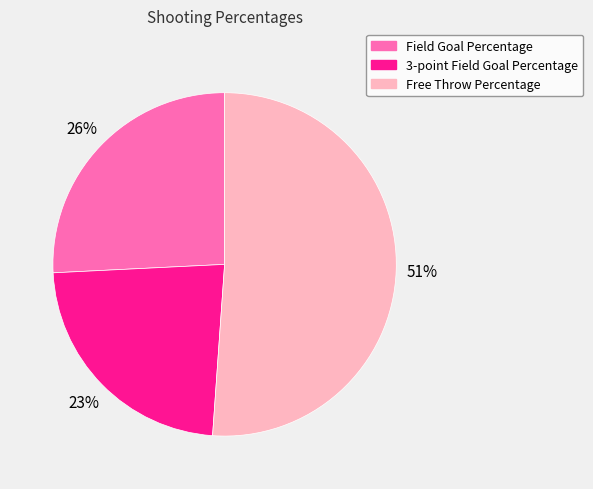

What percentage is the Field Goal Percentage slice, to the nearest percent?

26%